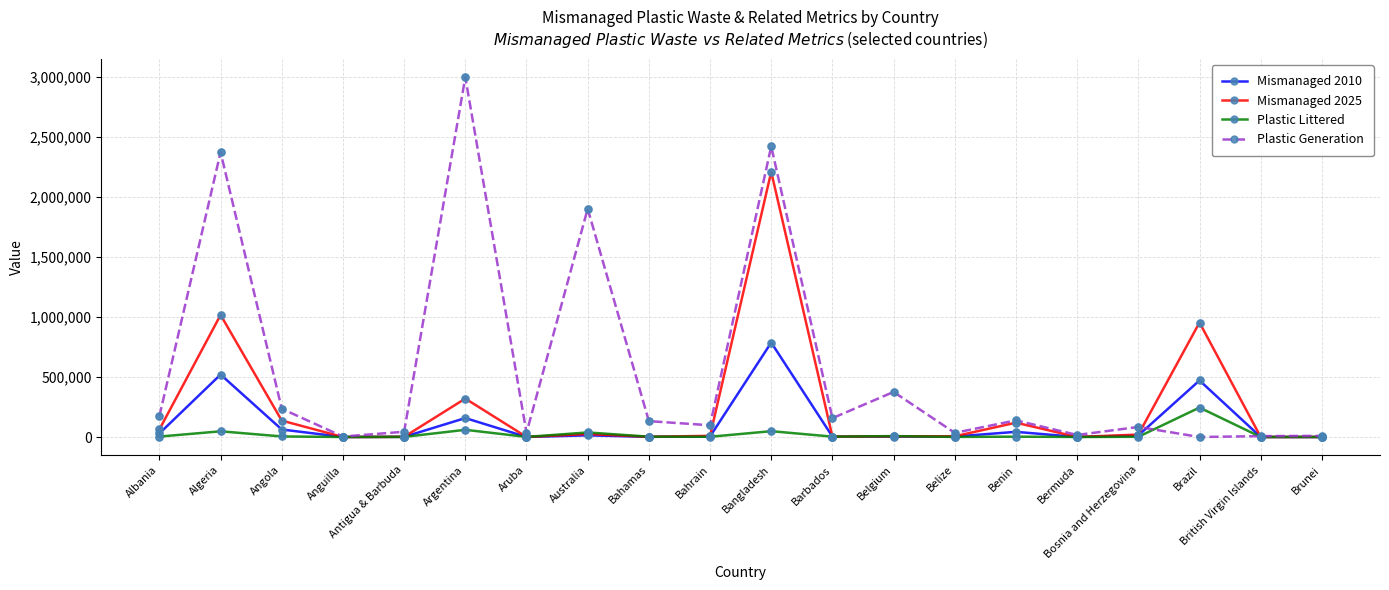

Which series has the largest range (max minus min)?

Plastic Generation